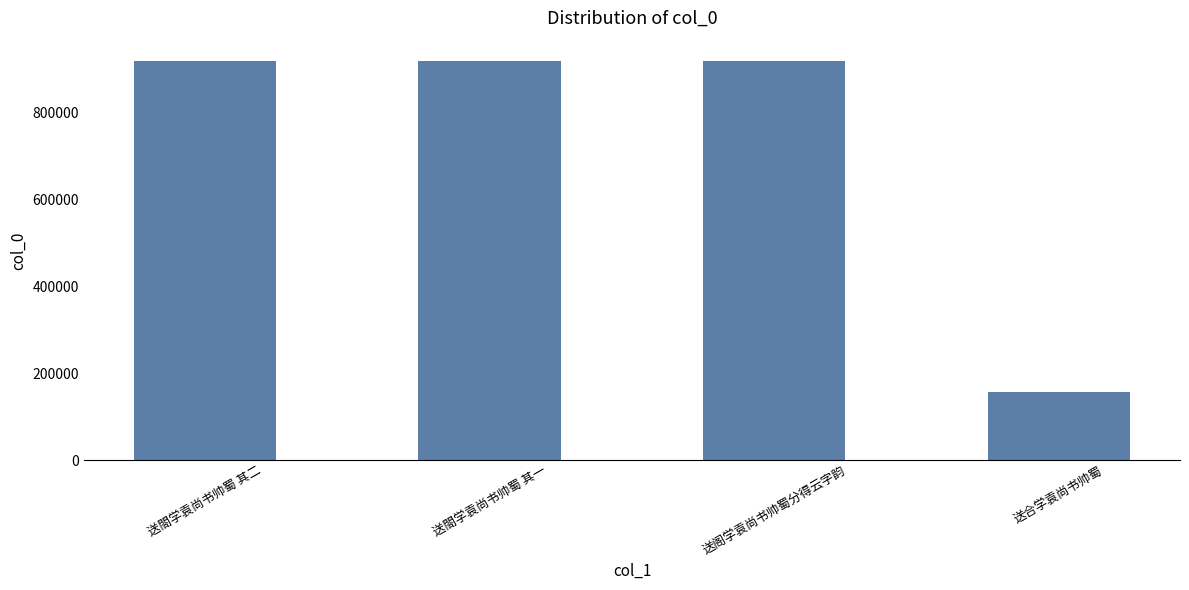

What is the difference between the values at 送合学袁尚书帅蜀 and 送閤学袁尚书帅蜀 其一?

762541